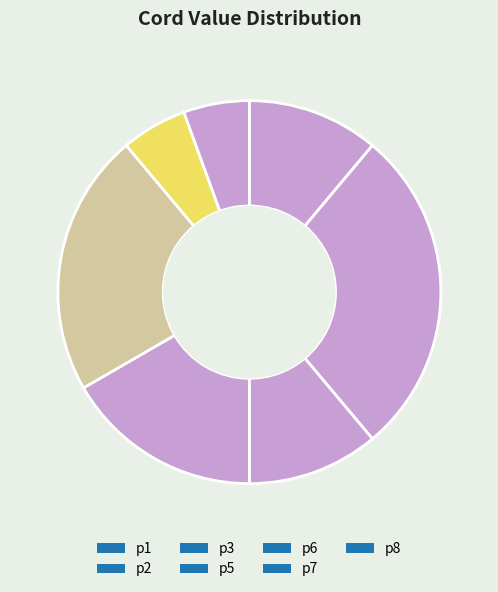

True or false: p7 accounts for 6% of the total.

True